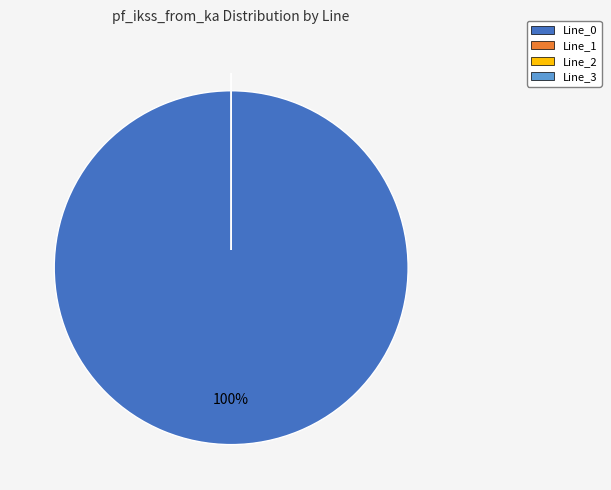

Does Line_1 represent more than half of the total?

No